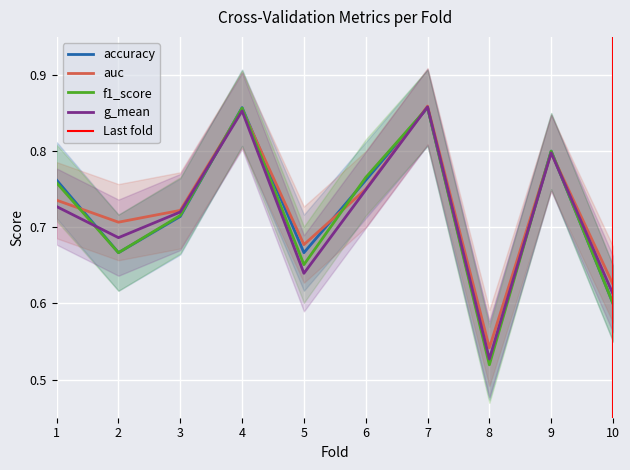

List the series in order of their peak value, highest first.

auc, g_mean, accuracy, f1_score